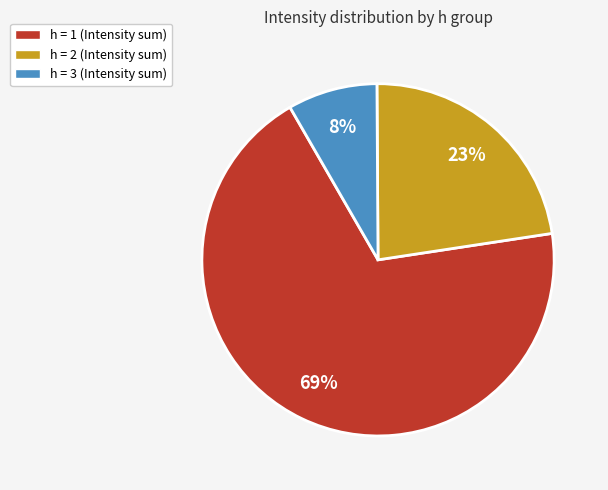

Which category has the smallest portion of the pie?

h = 3 (Intensity sum)